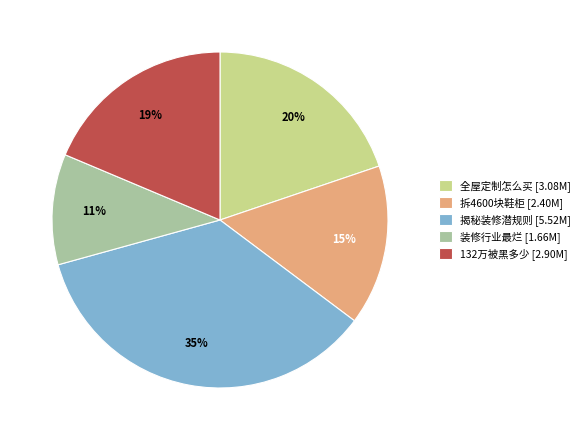

Rank the categories by value from highest to lowest.

揭秘装修潜规则 [5.52M], 全屋定制怎么买 [3.08M], 132万被黑多少 [2.90M], 拆4600块鞋柜 [2.40M], 装修行业最烂 [1.66M]